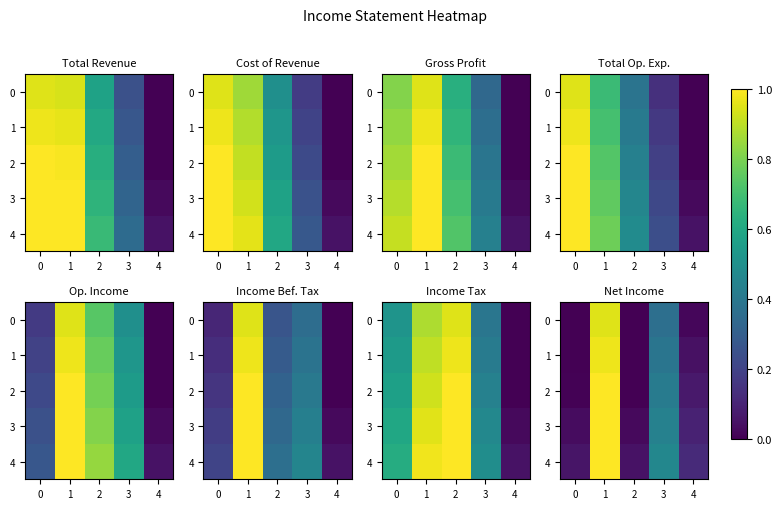

What is the lowest value of the row_4 series?

0.1